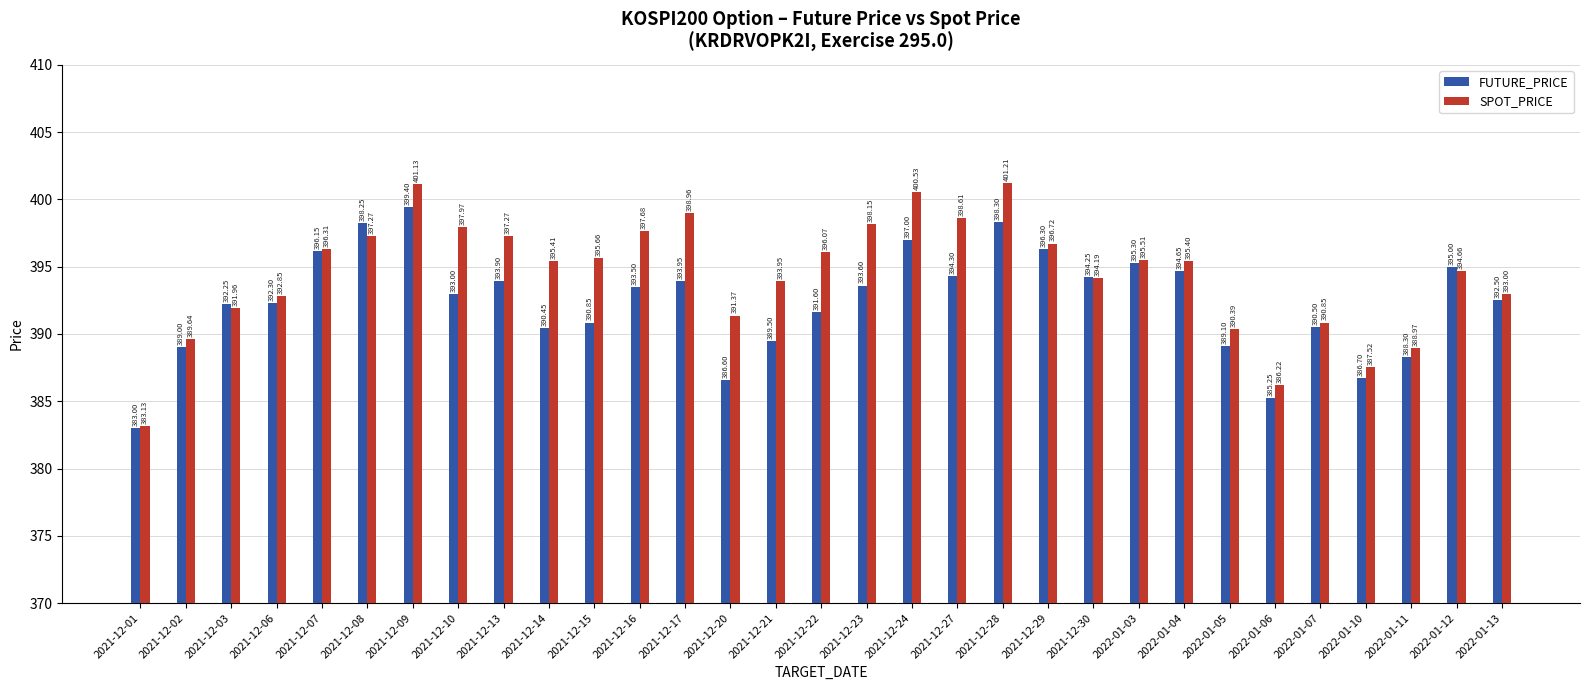

What are all the series names shown in the legend?

FUTURE_PRICE, SPOT_PRICE